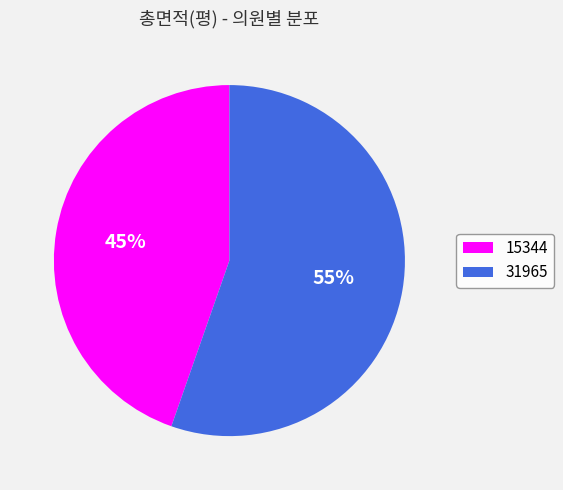

Between 31965 and 15344, which is larger?

31965